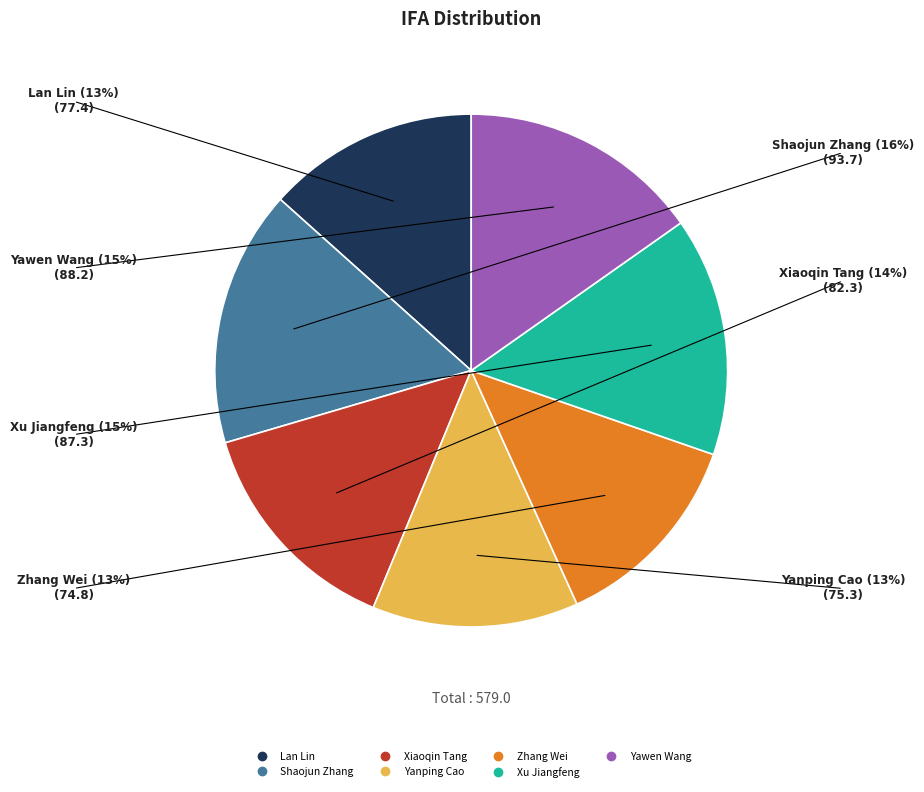

How many slices are in this pie chart?

7